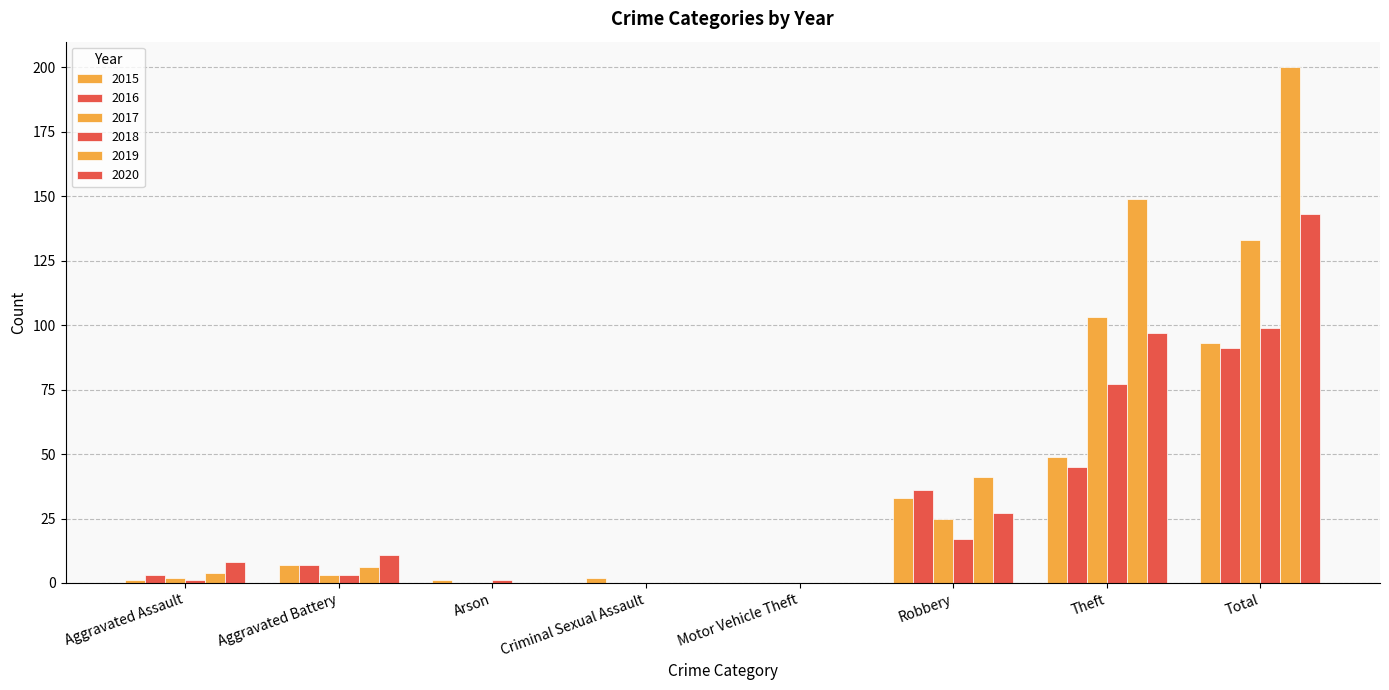

At Total, list the series in order from smallest to largest.

2016, 2015, 2018, 2017, 2020, 2019